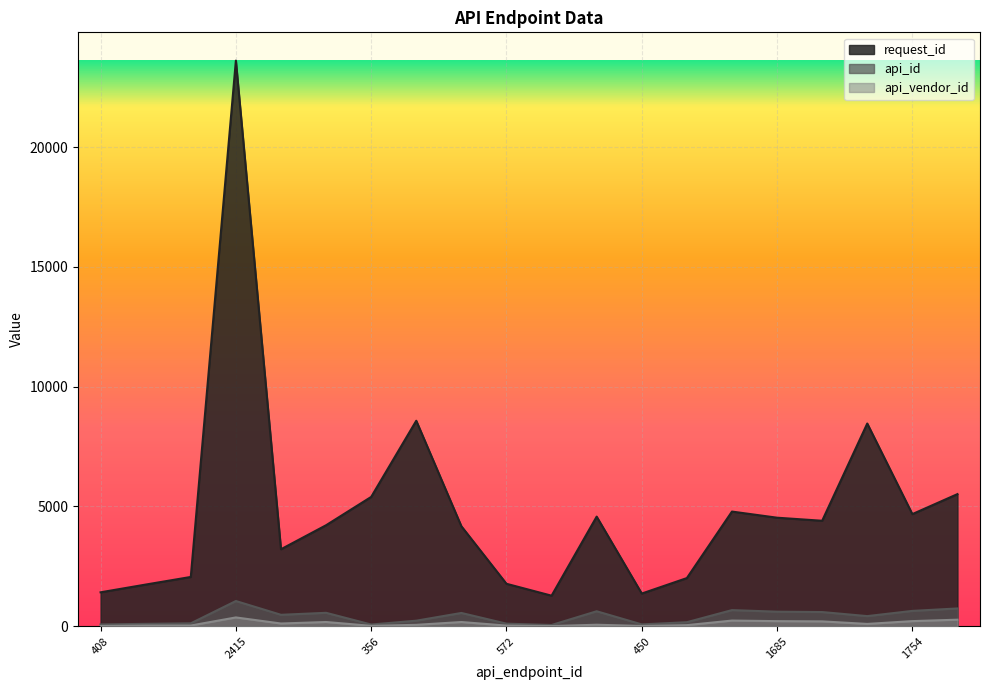

At which label does request_id reach its minimum?

193